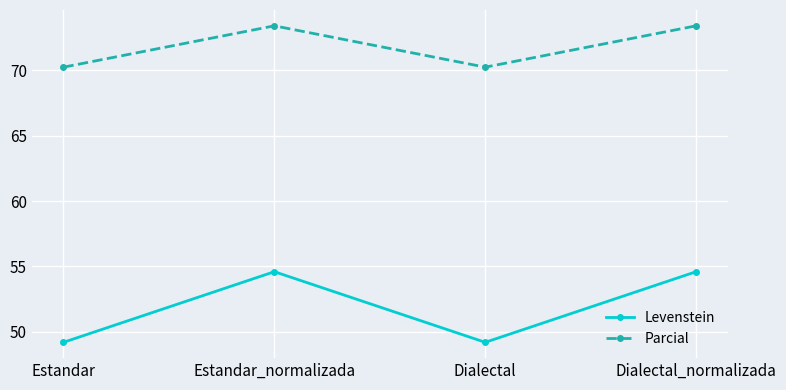

What is the maximum value for Levenstein?

54.6